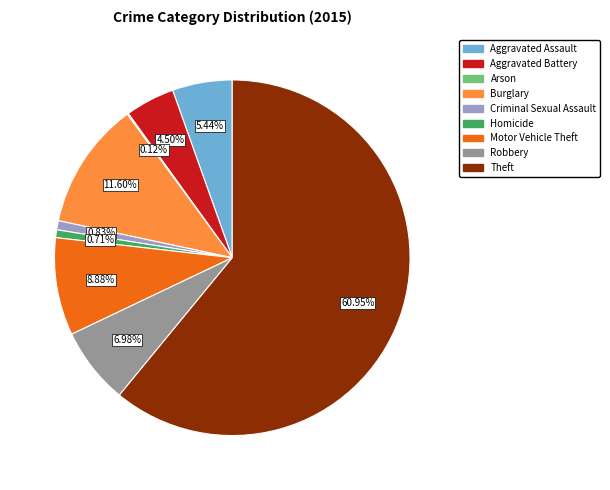

Is Theft the majority of the pie?

Yes